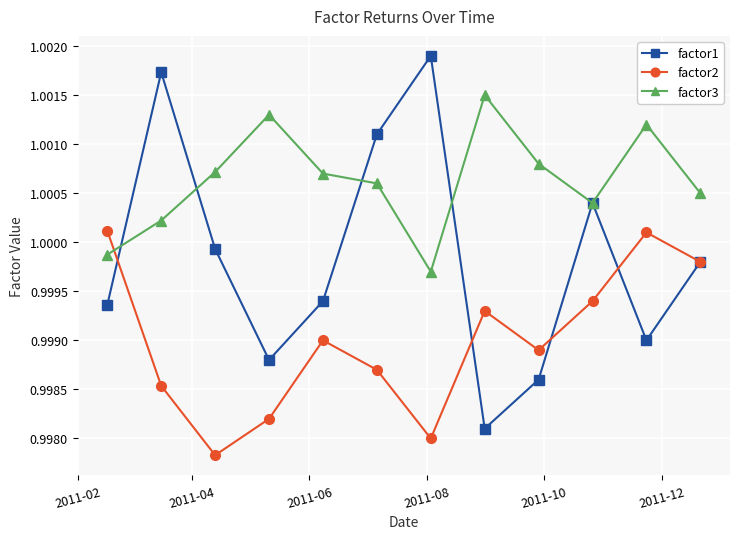

At how many categories does at least one series exceed 0?

12